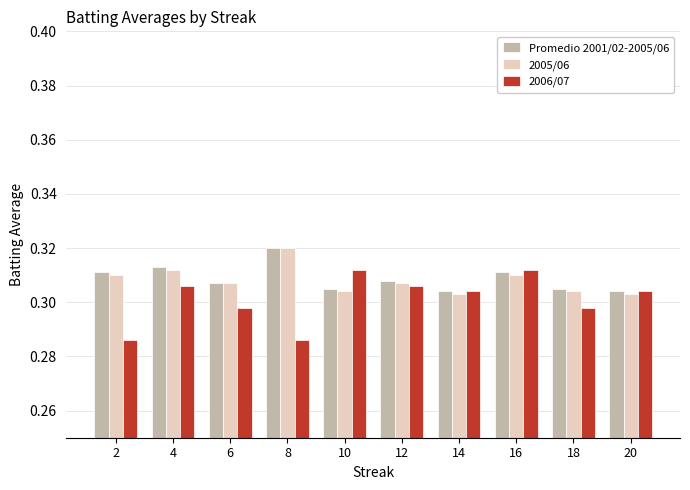

At which label does 2005/06 reach its peak?

8